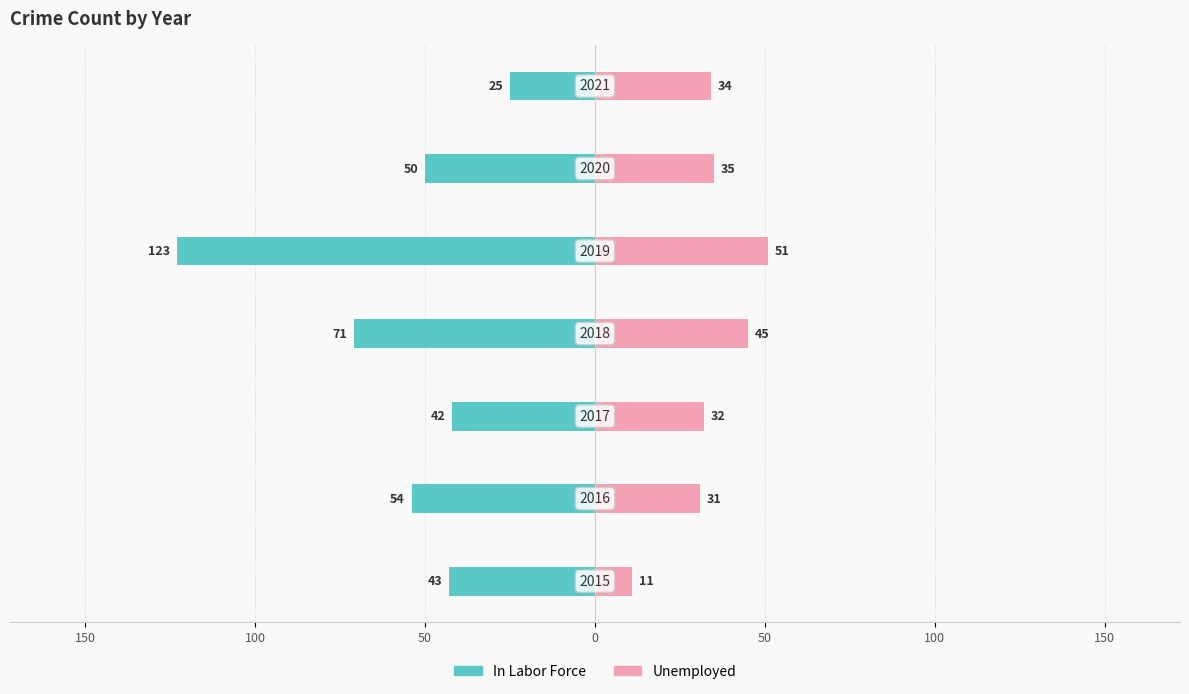

The value of Unemployed at 150 is 20. True or false?

False